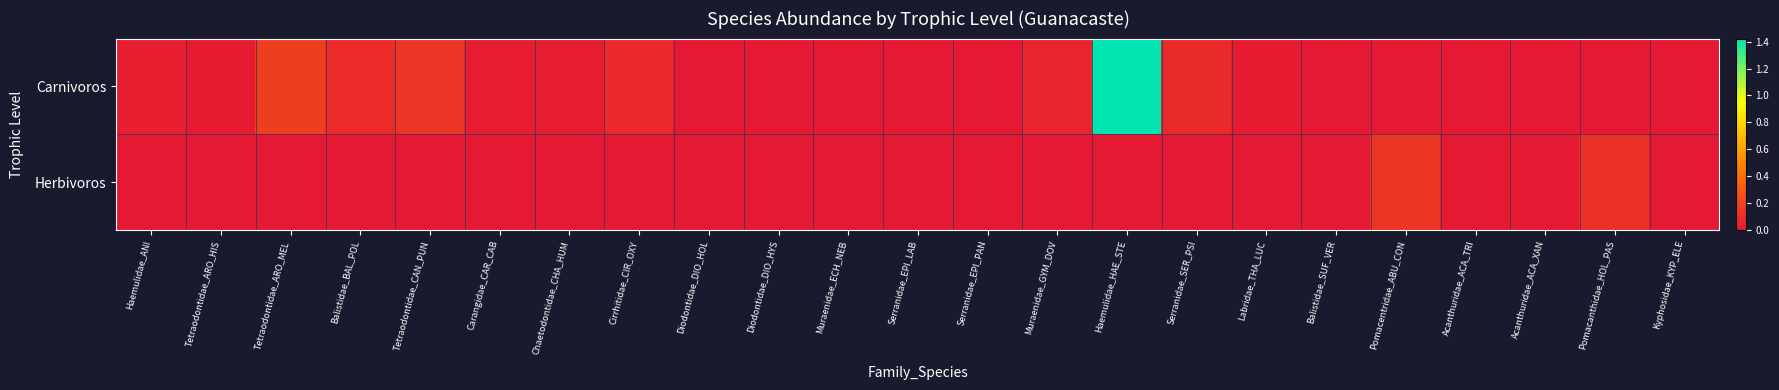

Reading left to right, list all the values displayed in this chart.

Carnivoros: Haemulidae_ANI=0.0	Tetraodontidae_ARO_HIS=0.0	Tetraodontidae_ARO_MEL=0.2	Balistidae_BAL_POL=0.1	Tetraodontidae_CAN_PUN=0.1	Carangidae_CAR_CAB=0.0	Chaetodontidae_CHA_HUM=0.0	Cirrhitidae_CIR_OXY=0.1	Diodontidae_DIO_HOL=0.0	Diodontidae_DIO_HYS=0.0	Muraenidae_ECH_NEB=0.0	Serranidae_EPI_LAB=0.0	Serranidae_EPI_PAN=0.0	Muraenidae_GYM_DOV=0.1	Haemulidae_HAE_STE=1.4	Serranidae_SER_PSI=0.1	Labridae_THA_LUC=0.0	Balistidae_SUF_VER=0.0	Pomacentridae_ABU_CON=0.0	Acanthuridae_ACA_TRI=0.0	Acanthuridae_ACA_XAN=0.0	Pomacanthidae_HOL_PAS=0.0	Kyphosidae_KYP_ELE=0.0
Herbivoros: Haemulidae_ANI=0.0	Tetraodontidae_ARO_HIS=0.0	Tetraodontidae_ARO_MEL=0.0	Balistidae_BAL_POL=0.0	Tetraodontidae_CAN_PUN=0.0	Carangidae_CAR_CAB=0.0	Chaetodontidae_CHA_HUM=0.0	Cirrhitidae_CIR_OXY=0.0	Diodontidae_DIO_HOL=0.0	Diodontidae_DIO_HYS=0.0	Muraenidae_ECH_NEB=0.0	Serranidae_EPI_LAB=0.0	Serranidae_EPI_PAN=0.0	Muraenidae_GYM_DOV=0.0	Haemulidae_HAE_STE=0.0	Serranidae_SER_PSI=0.0	Labridae_THA_LUC=0.0	Balistidae_SUF_VER=0.0	Pomacentridae_ABU_CON=0.1	Acanthuridae_ACA_TRI=0.0	Acanthuridae_ACA_XAN=0.0	Pomacanthidae_HOL_PAS=0.1	Kyphosidae_KYP_ELE=0.0